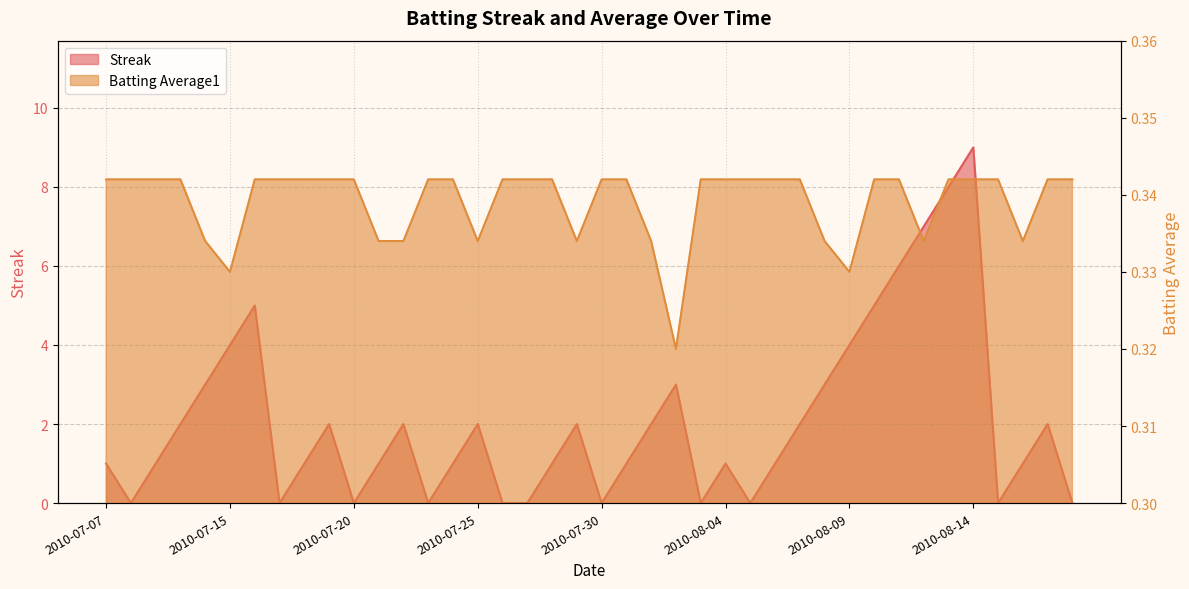

What is the average value of the Batting Average1 series?

0.3